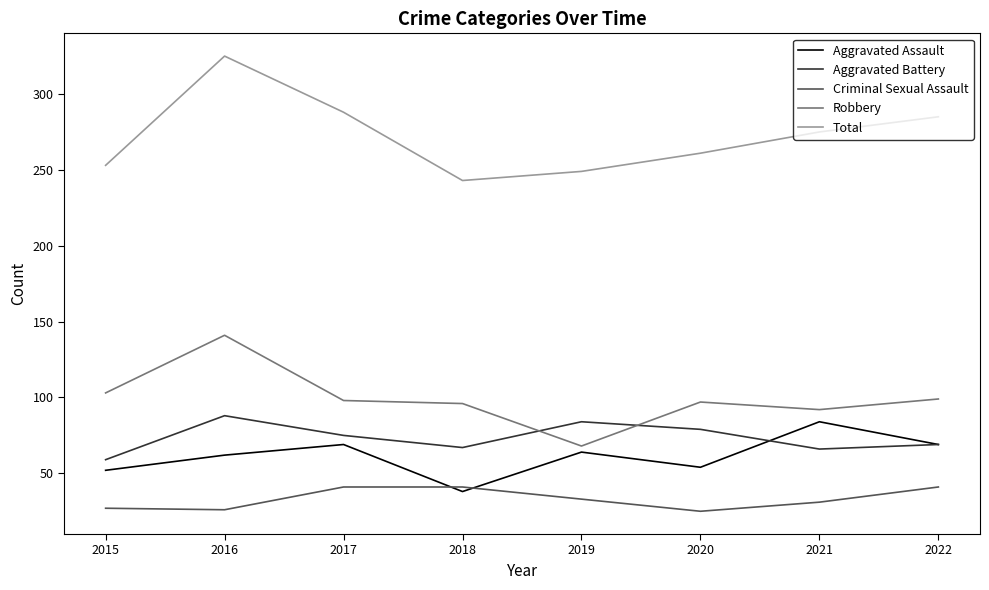

Is the value of Aggravated Assault at 2019 greater than the value of Aggravated Battery at 2018?

No